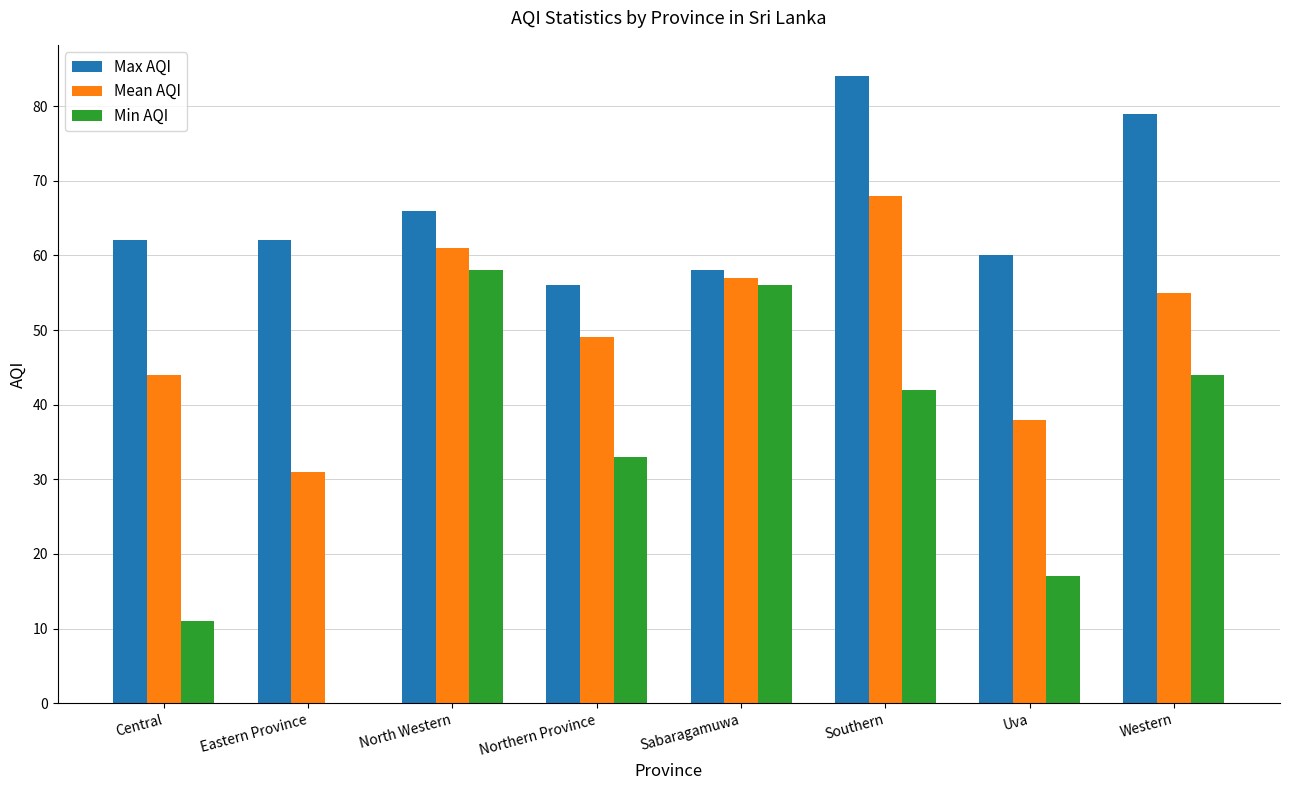

How many Mean AQI values are between 44 and 61?

5